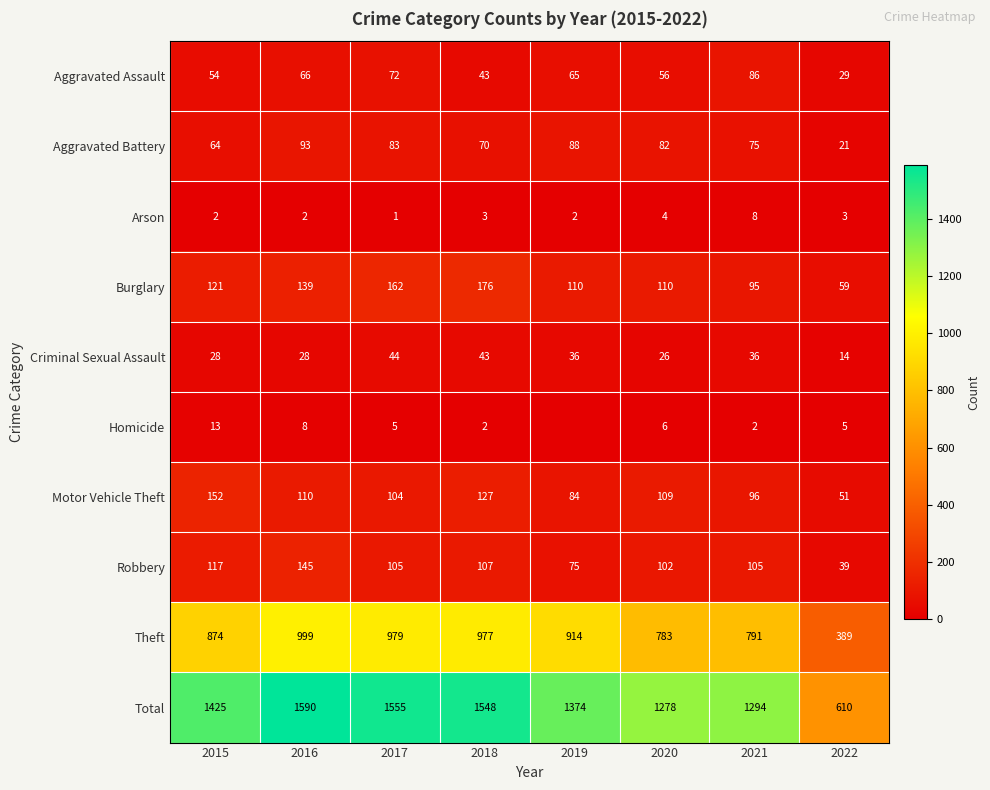

The Homicide series shows 5 at 2022. True or false?

True